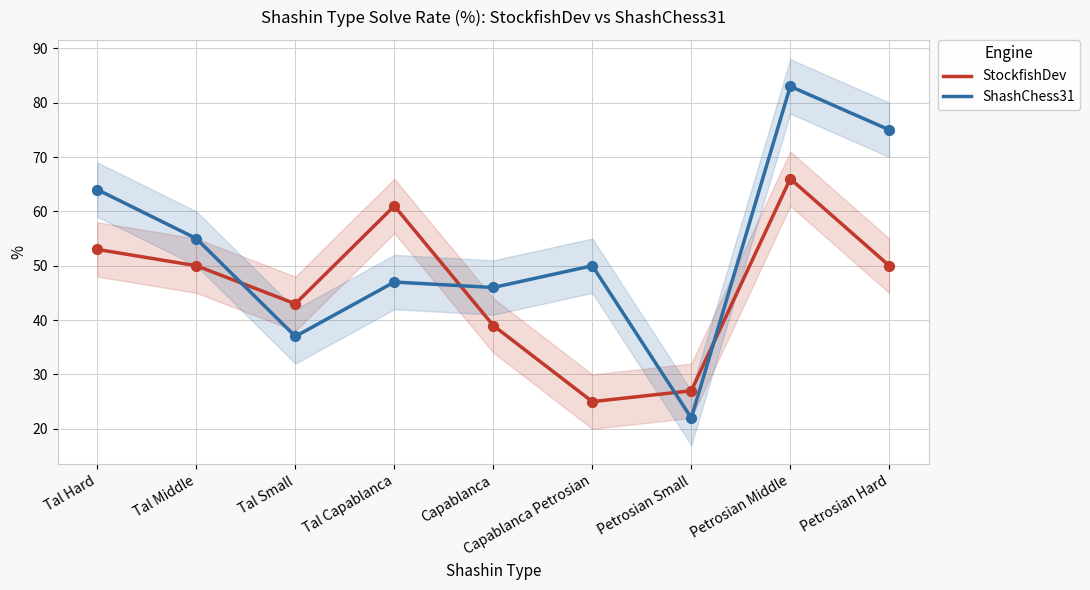

Is the value of StockfishDev at Capablanca Petrosian greater than the value of ShashChess31 at Petrosian Small?

Yes